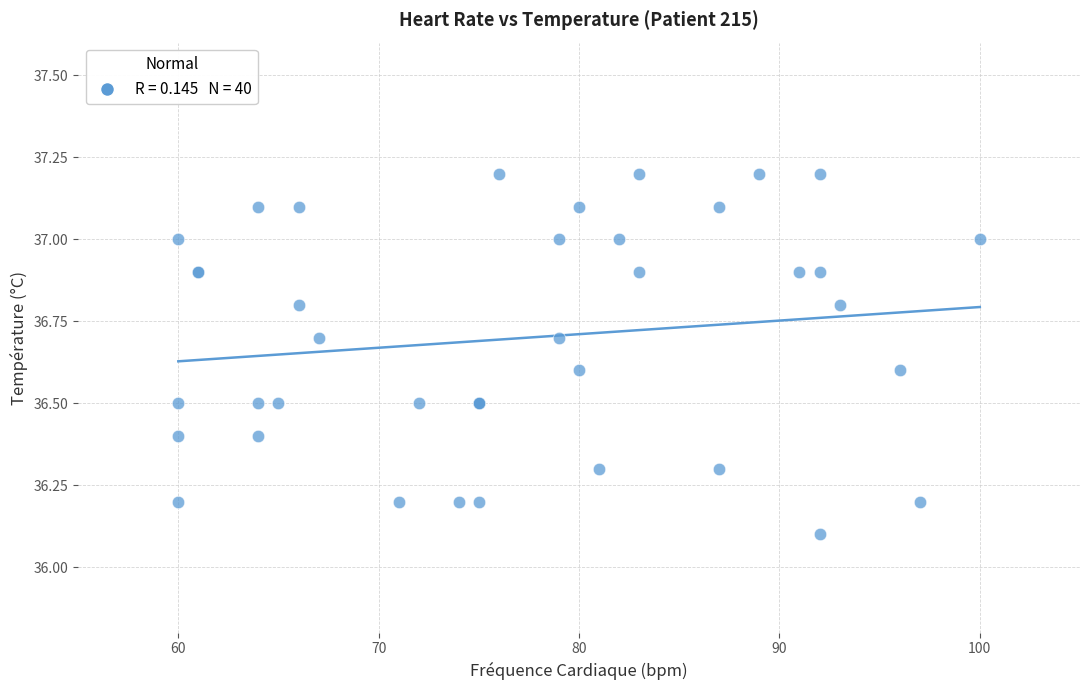

What Y value in the scatter plot is closest to 36?

36.1